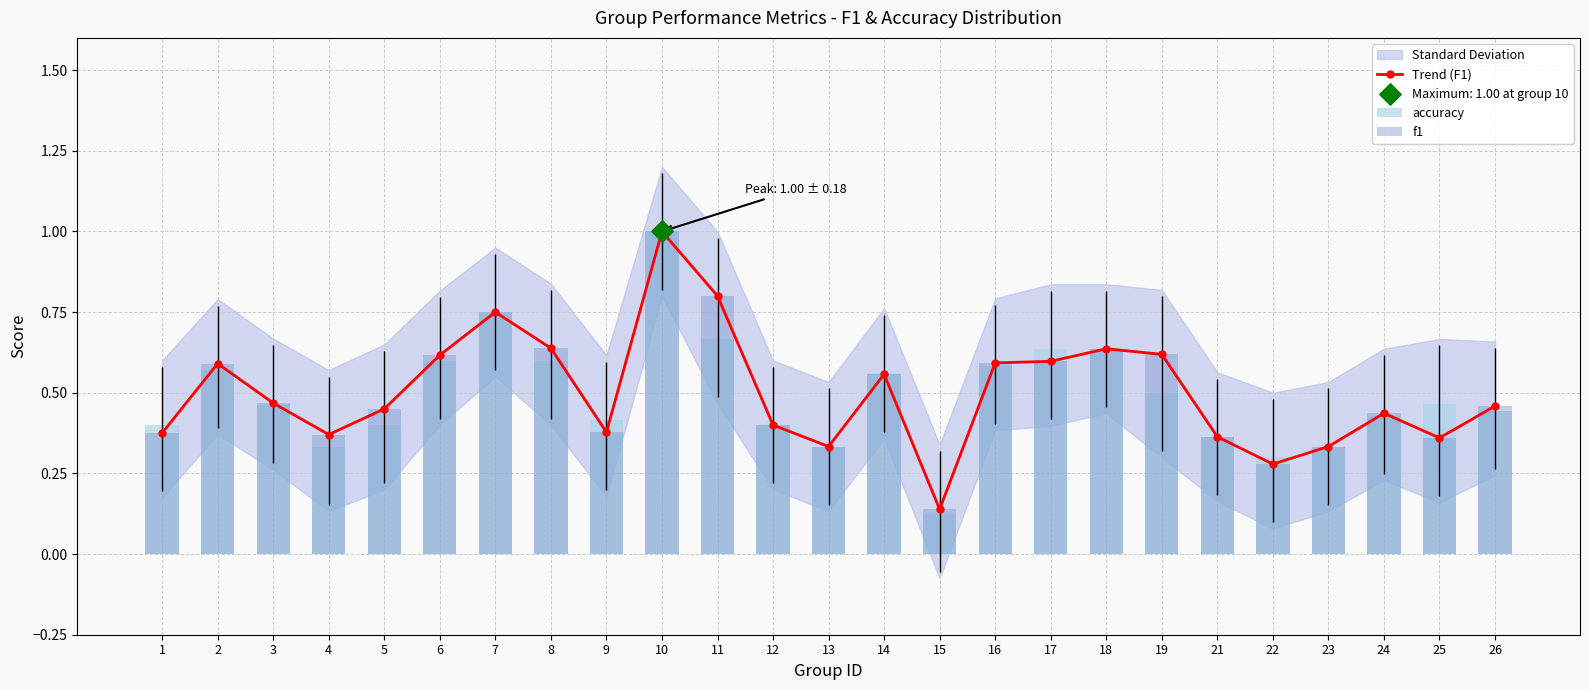

Which series has the largest total across all categories?

Trend (F1)